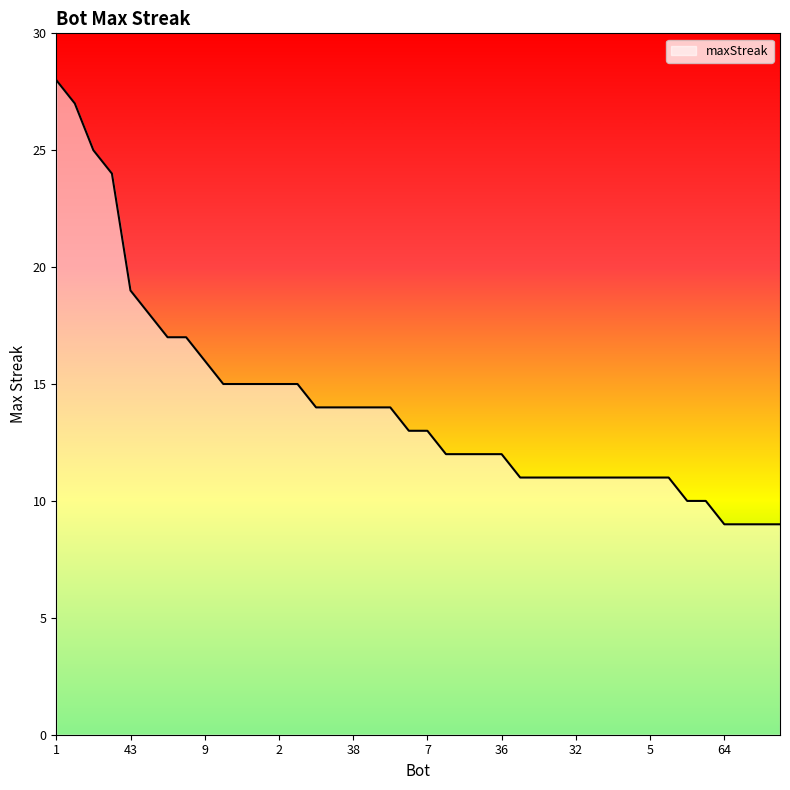

What is the greatest value displayed?

28